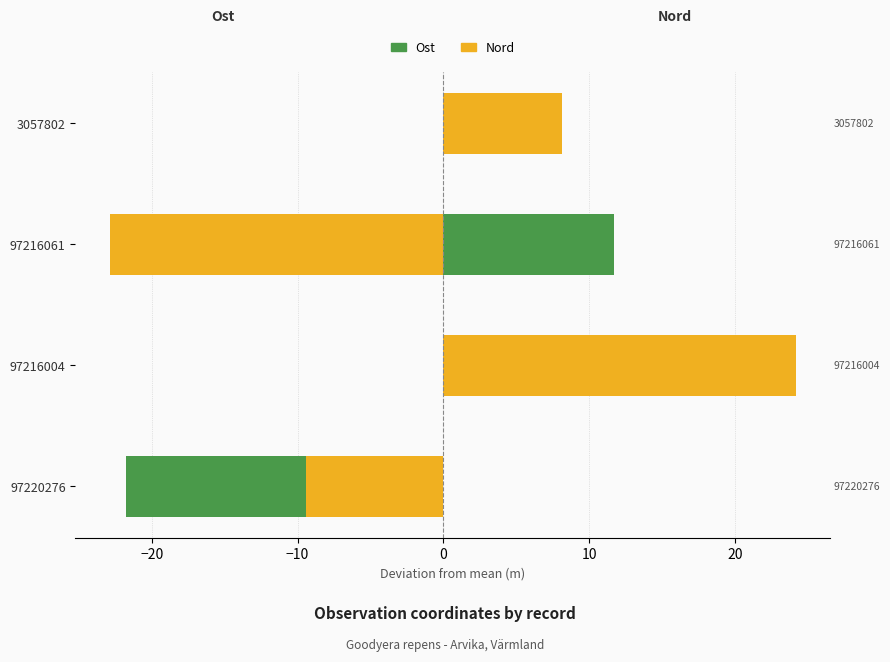

What is the spread (max minus min) of values at 3057802?

7.7